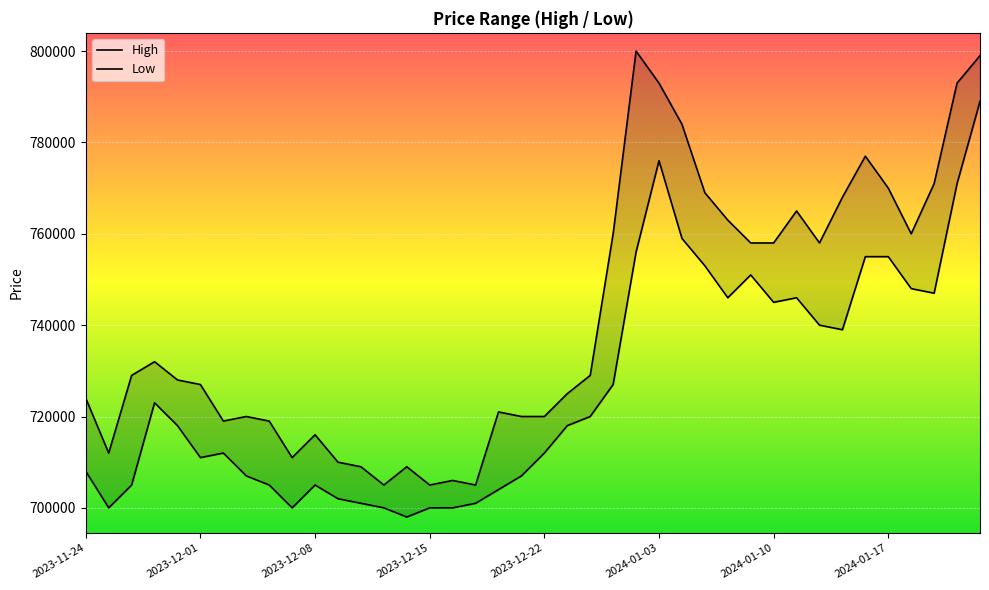

Reading right to left, what are all the values shown in this chart?

High: 799000	793000	771000	760000	770000	777000	768000	758000	765000	758000	758000	763000	769000	784000	793000	800000	760000	729000	725000	720000	720000	721000	705000	706000	705000	709000	705000	709000	710000	716000	711000	719000	720000	719000	727000	728000	732000	729000	712000	724000
Low: 789000	771000	747000	748000	755000	755000	739000	740000	746000	745000	751000	746000	753000	759000	776000	756000	727000	720000	718000	712000	707000	704000	701000	700000	700000	698000	700000	701000	702000	705000	700000	705000	707000	712000	711000	718000	723000	705000	700000	708000